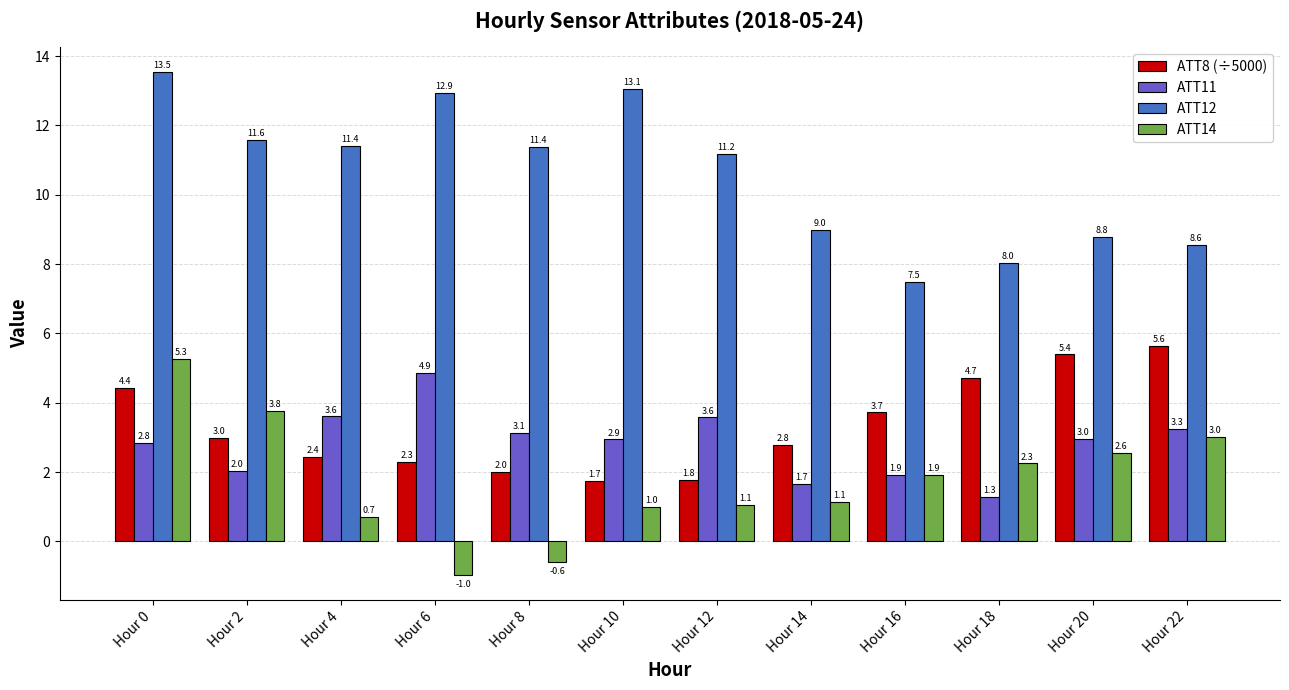

Is the value of ATT8 (÷5000) at Hour 10 greater than the value of ATT14 at Hour 8?

Yes